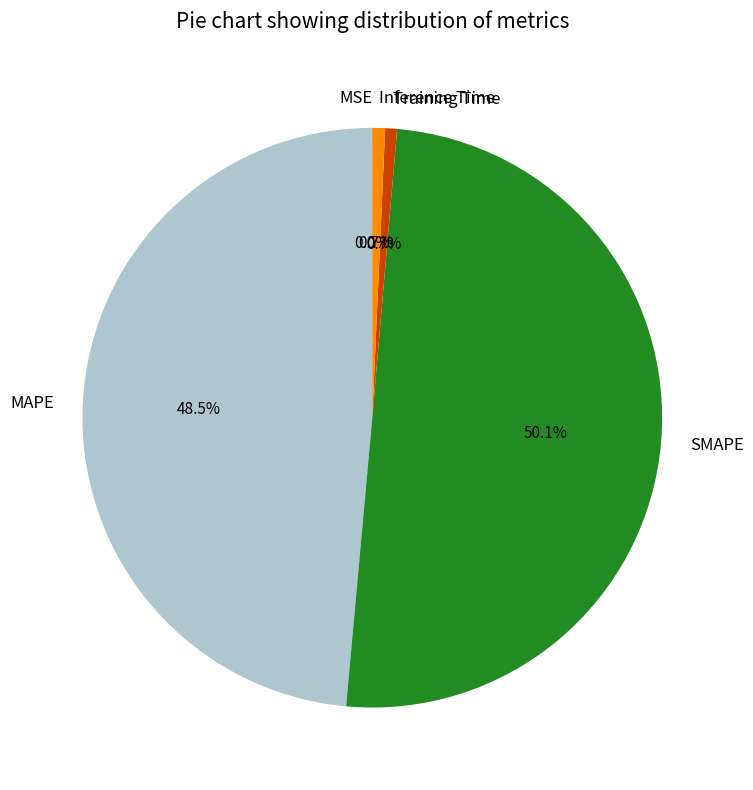

Between Inference Time and SMAPE, which is larger?

SMAPE